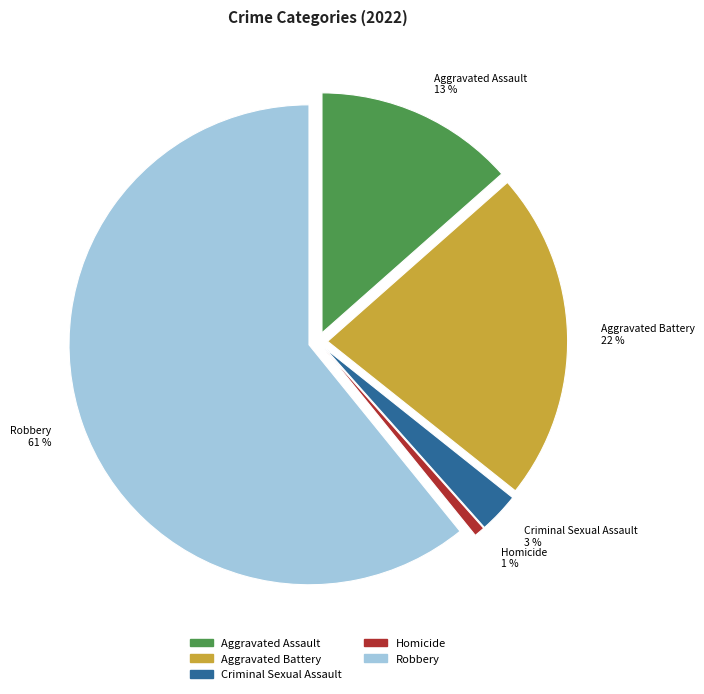

Between Criminal Sexual Assault and Aggravated Battery, which is larger?

Aggravated Battery